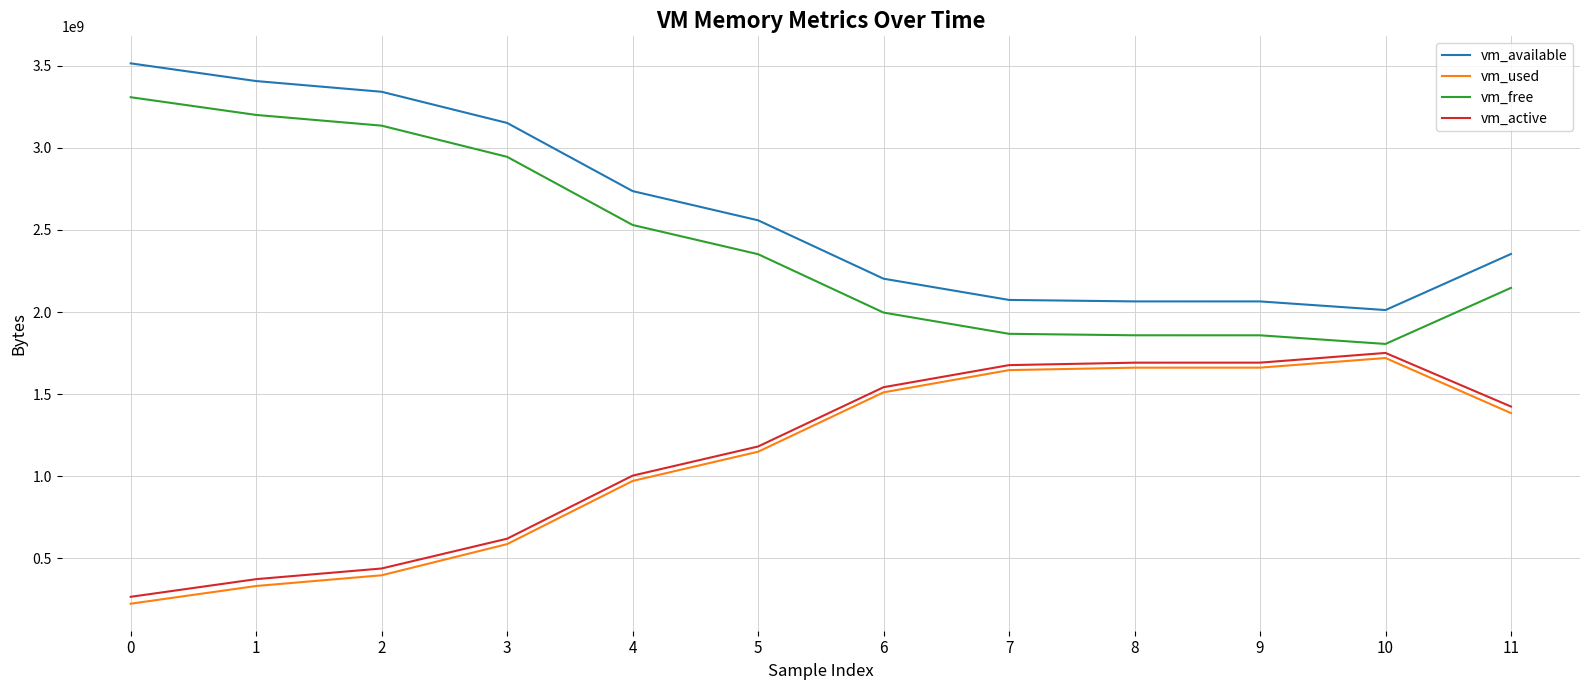

At which label is vm_free closest to 2557241344?

4